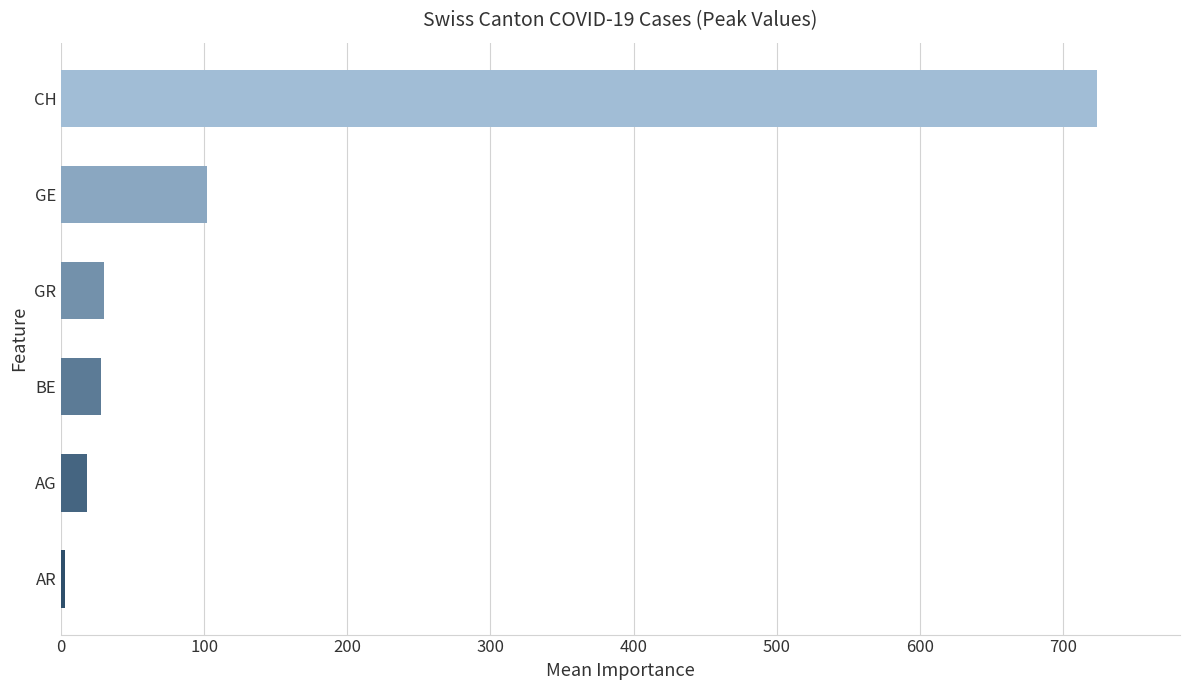

What is the difference between the maximum and second lowest values?

706